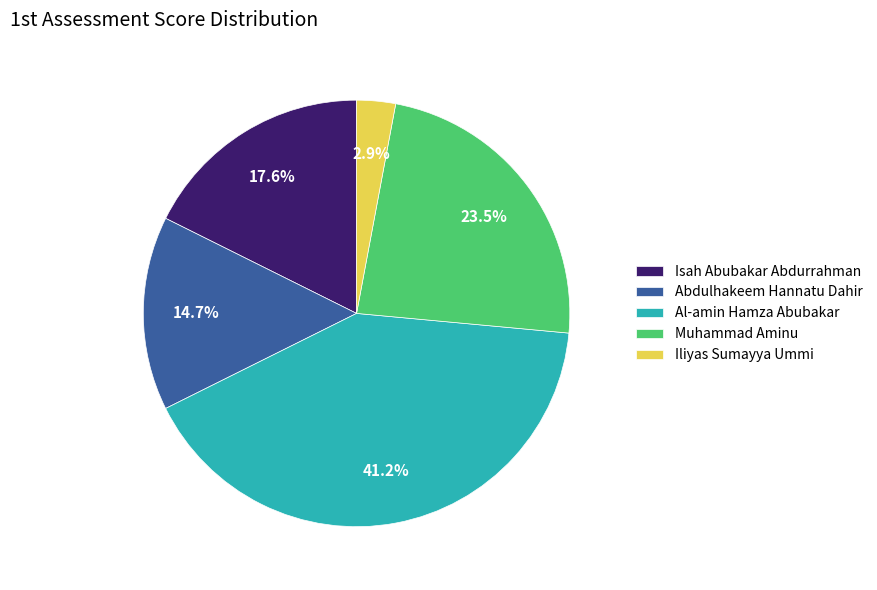

Is Iliyas Sumayya Ummi the majority of the pie?

No